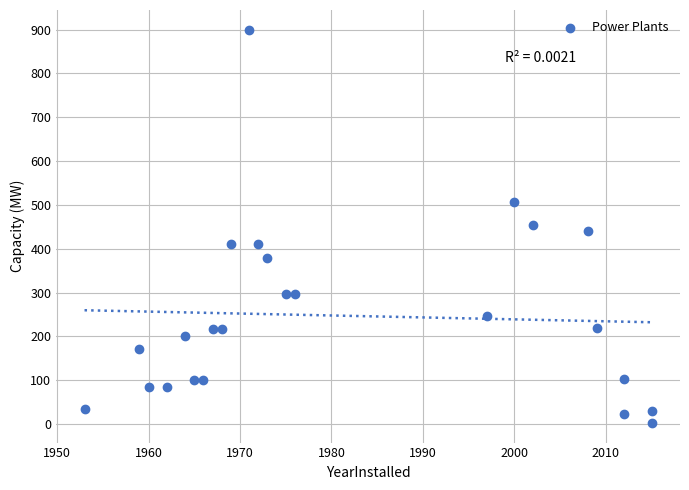

What is the range of Y values (max minus min)?

897.6